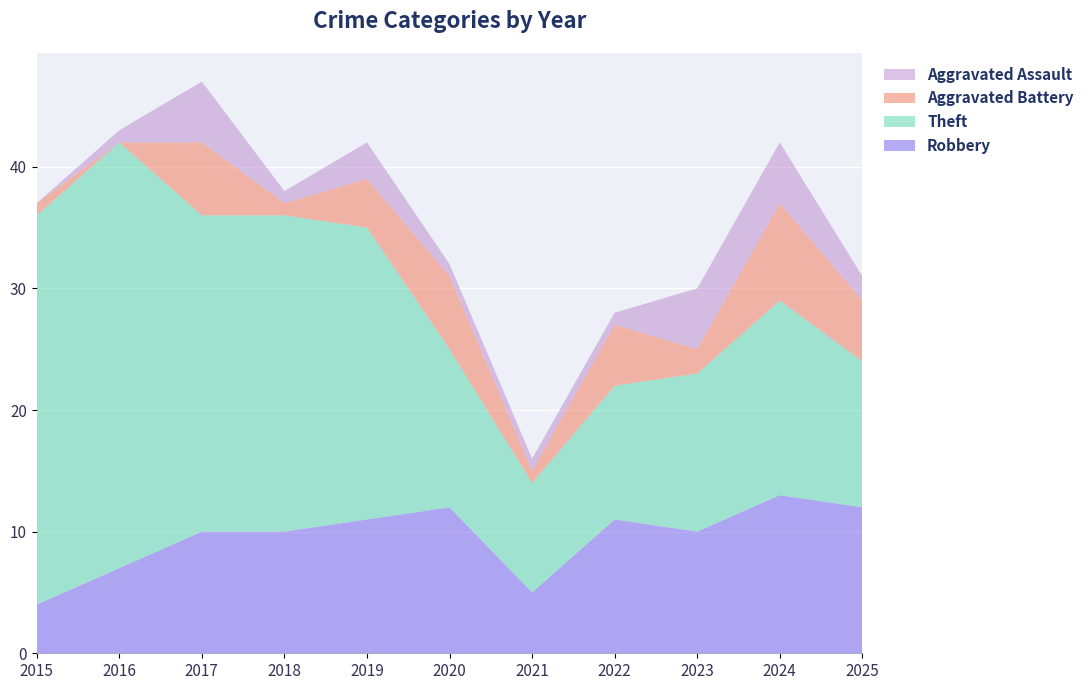

Reading left to right, list all the values displayed in this chart.

Robbery: 4	7	10	10	11	12	5	11	10	13	12
Theft: 32	35	26	26	24	13	9	11	13	16	12
Aggravated Battery: 1	0	6	1	4	6	1	5	2	8	5
Aggravated Assault: 0	1	5	1	3	1	1	1	5	5	2